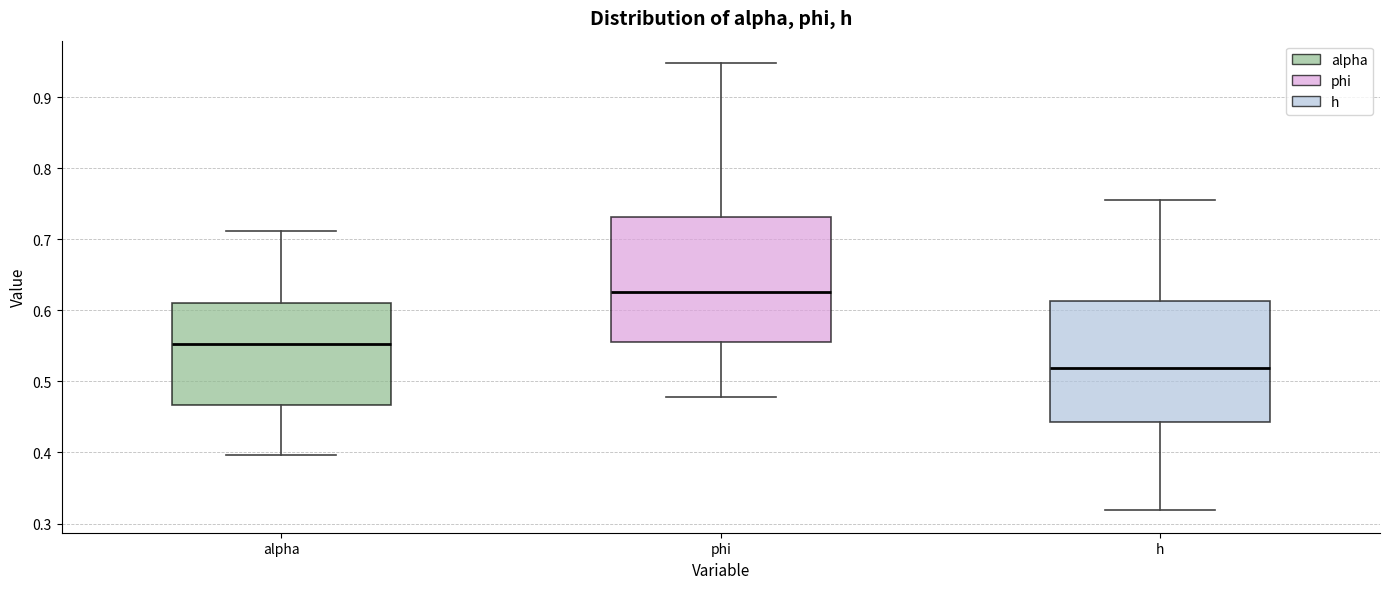

Which box's median line is the highest?

phi